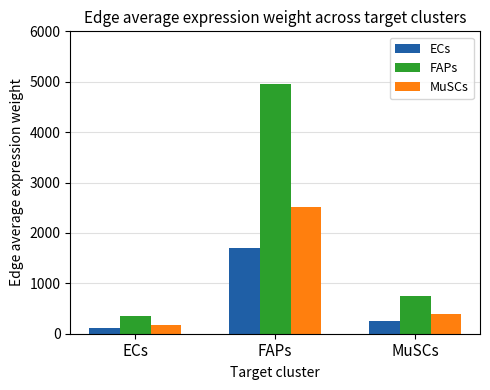

What are all the series names shown in the legend?

ECs, FAPs, MuSCs